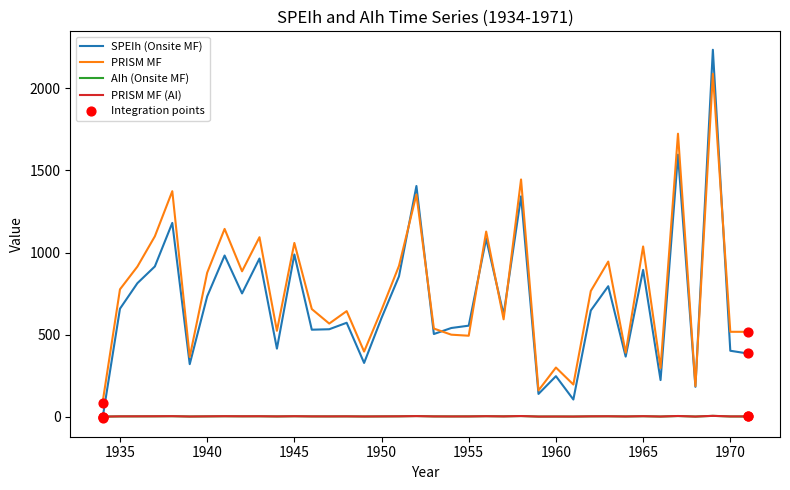

Which series has the widest spread of values?

SPEIh (Onsite MF)